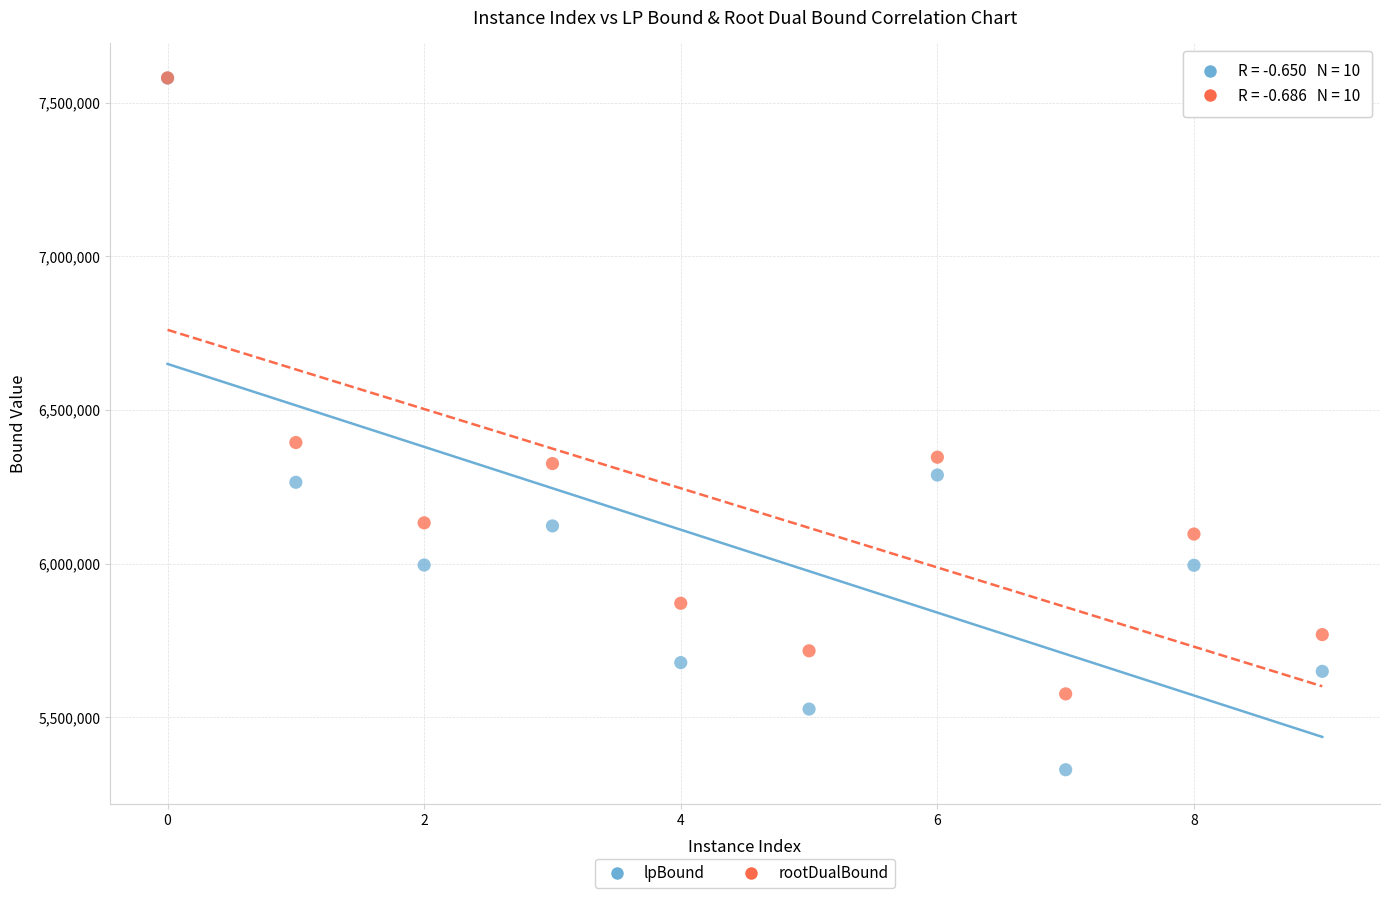

In the rootDualBound series, what Y value is closest to 6578227?

6394009.7